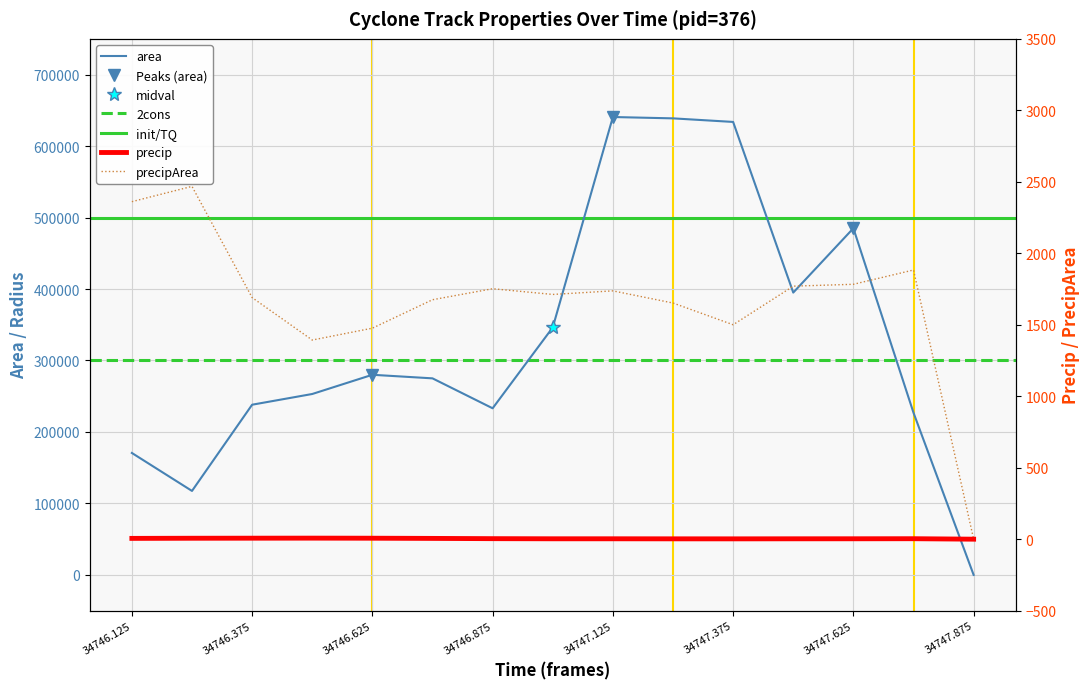

What value does the precipArea series have at 34746.25?

2468.0